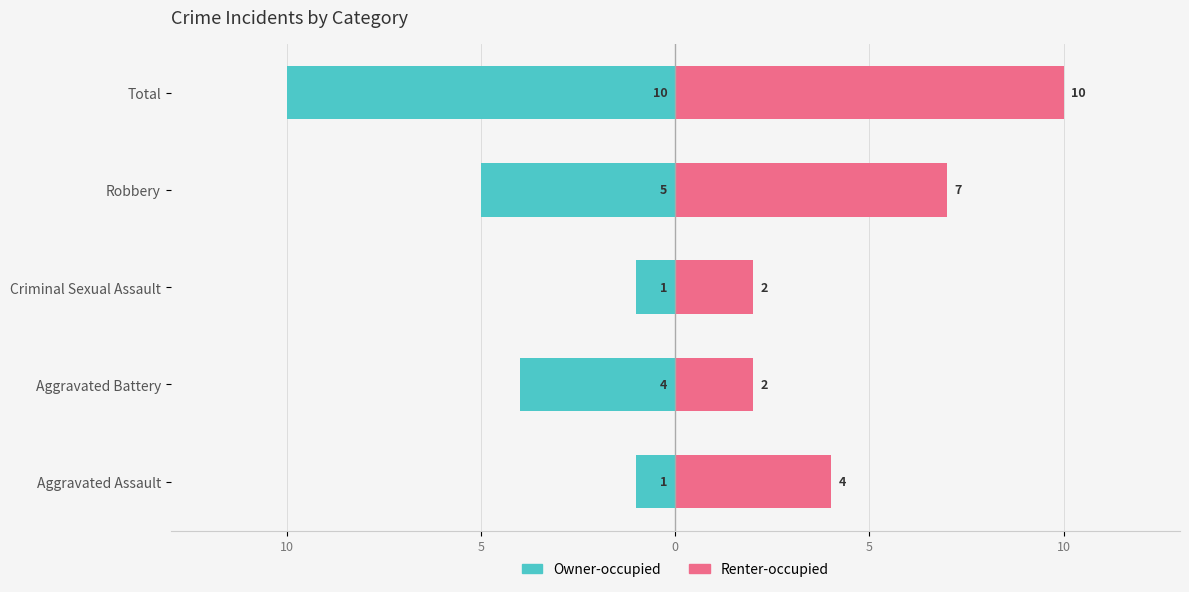

Reading right to left, list all the values displayed in this chart.

Owner-occupied: -10	-5	-1	-4	-1
Renter-occupied: 10	7	2	2	4